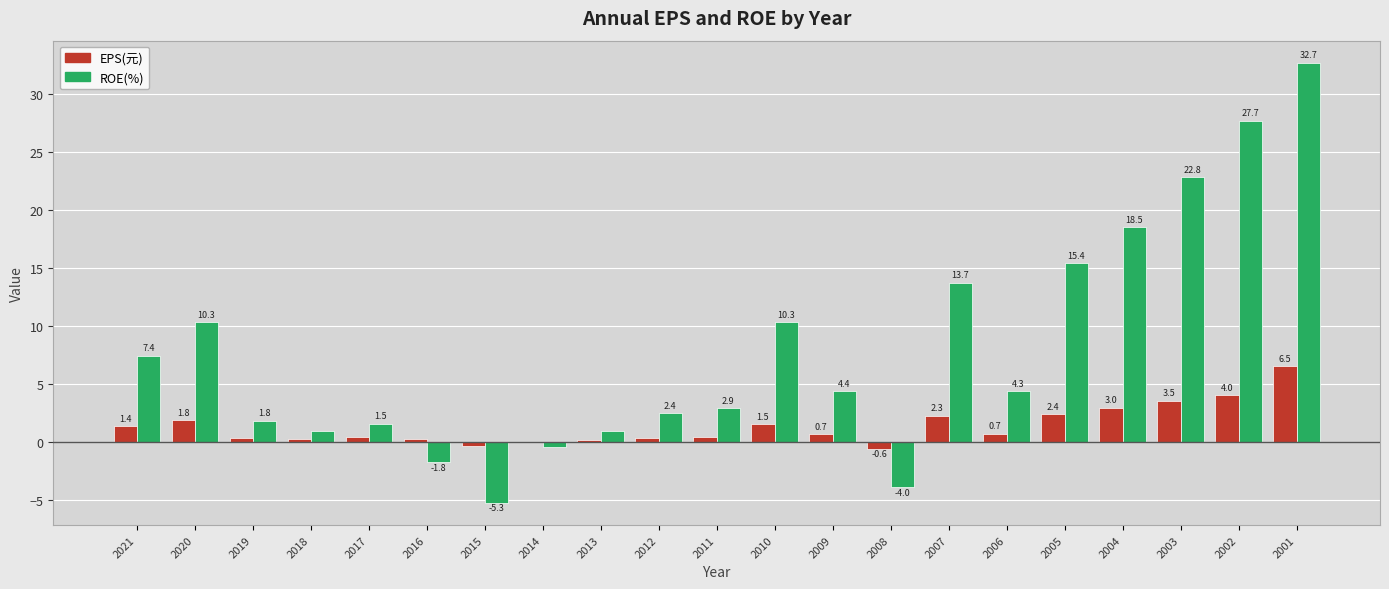

Which series has the largest total across all categories?

ROE(%)